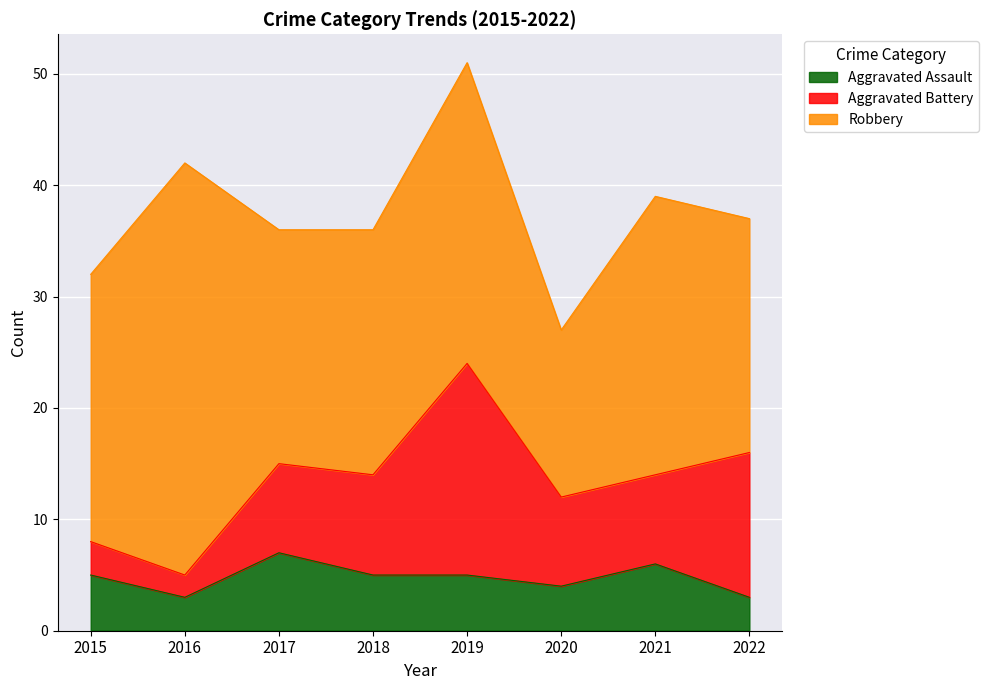

What are all the series names shown in the legend?

Aggravated Assault, Aggravated Battery, Robbery